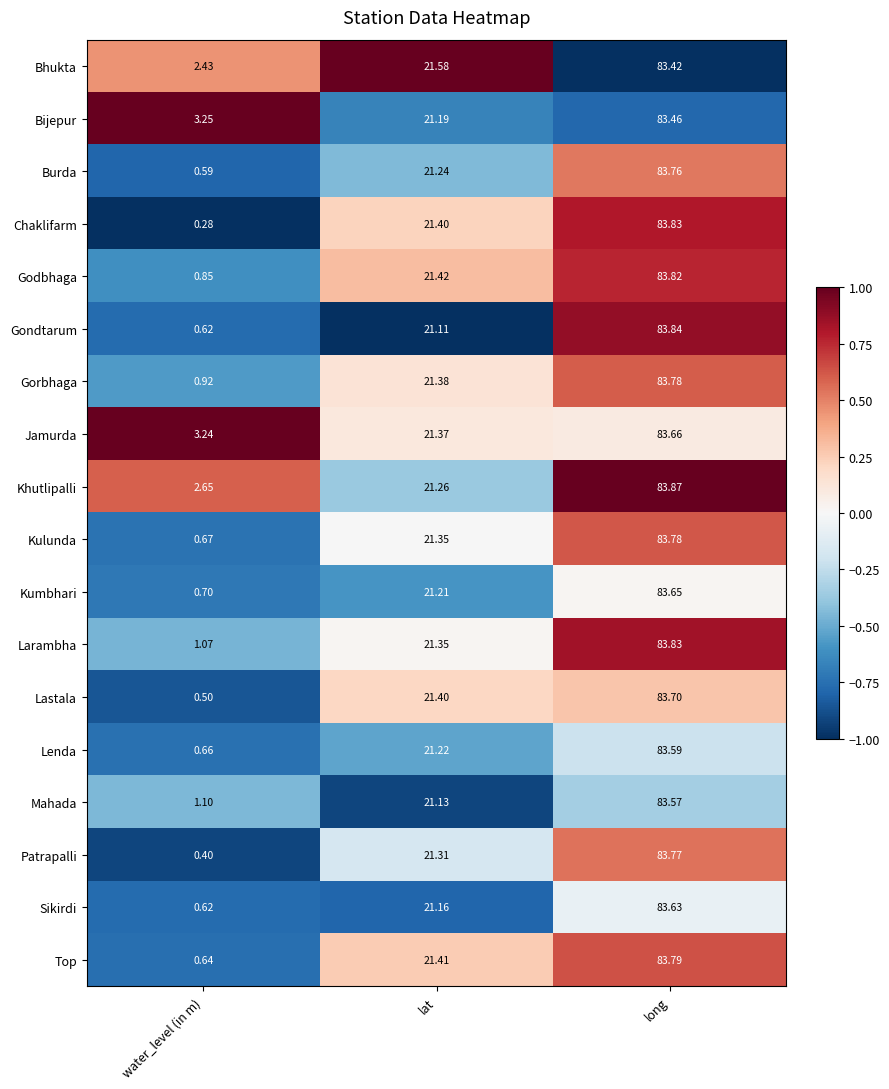

What is the spread (max minus min) of values at water_level (in m)?

3.0